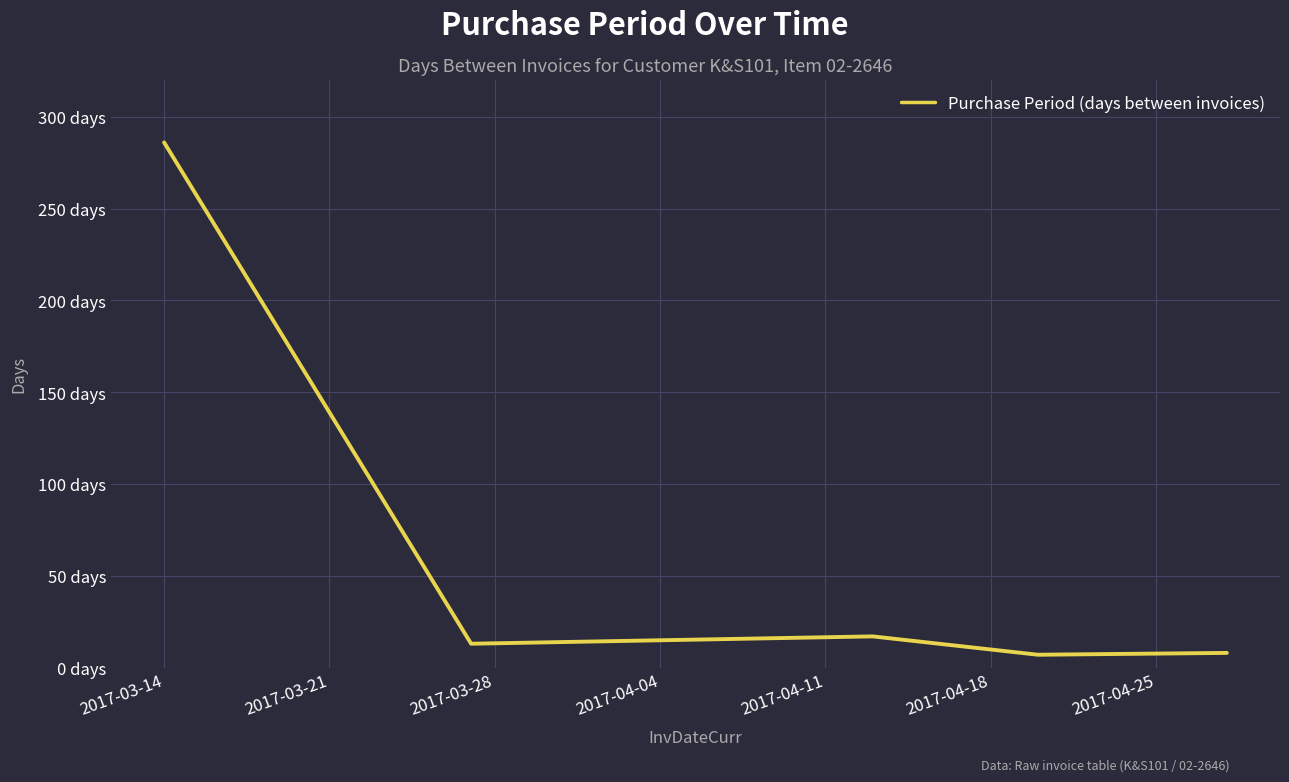

Reading left to right, extract all data points from this chart.

286	13	17	7	8